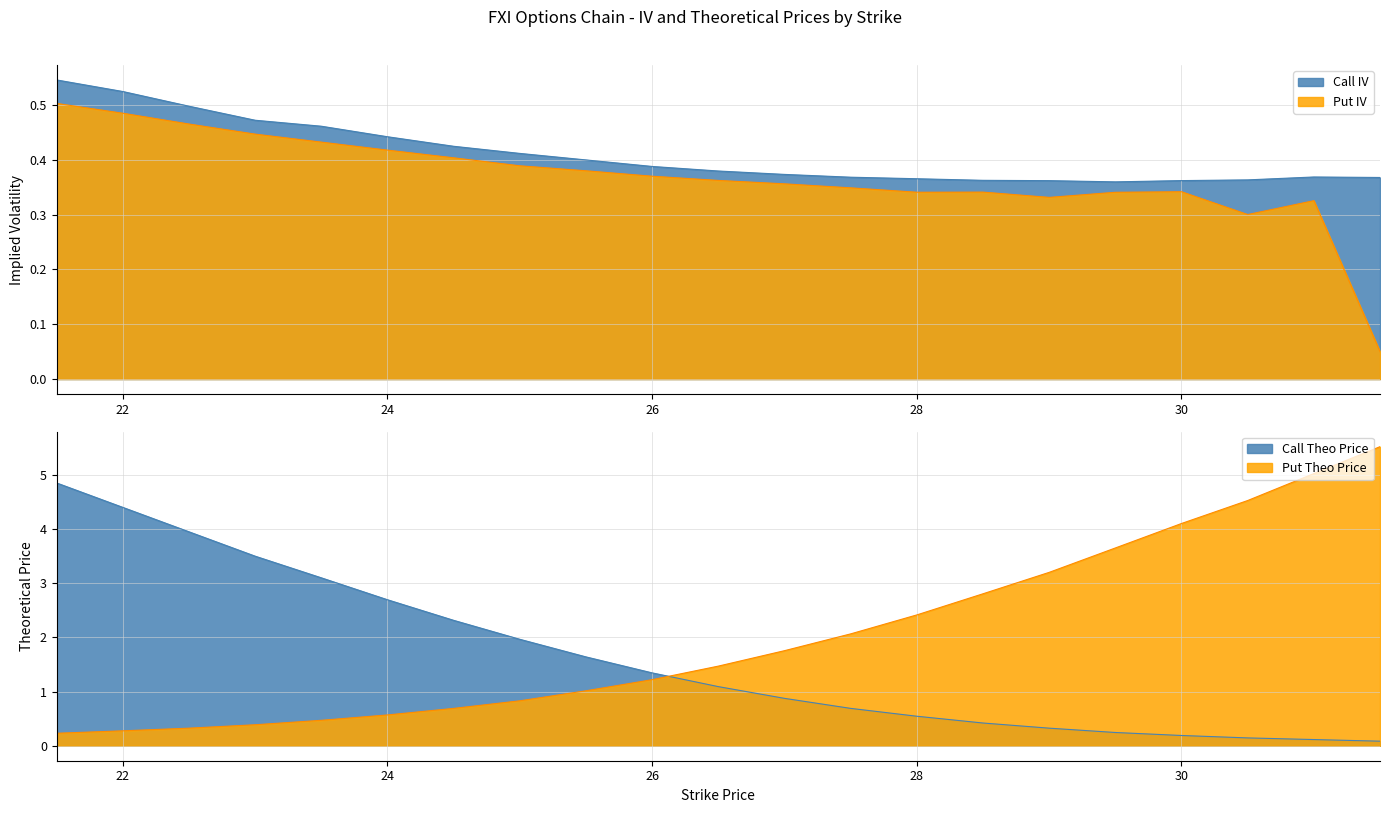

What is the sum of all Put IV values?

7.7